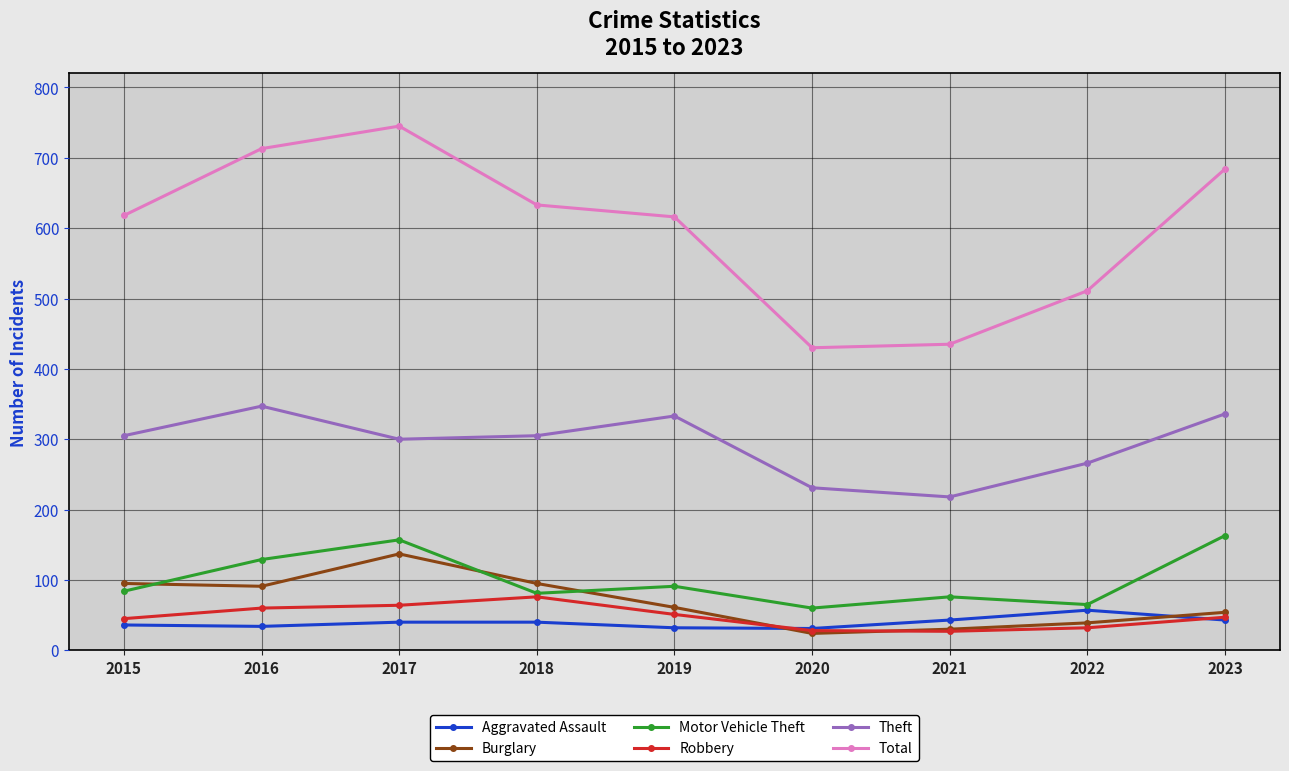

True or false: Theft has a value of 228 at 2019.

False